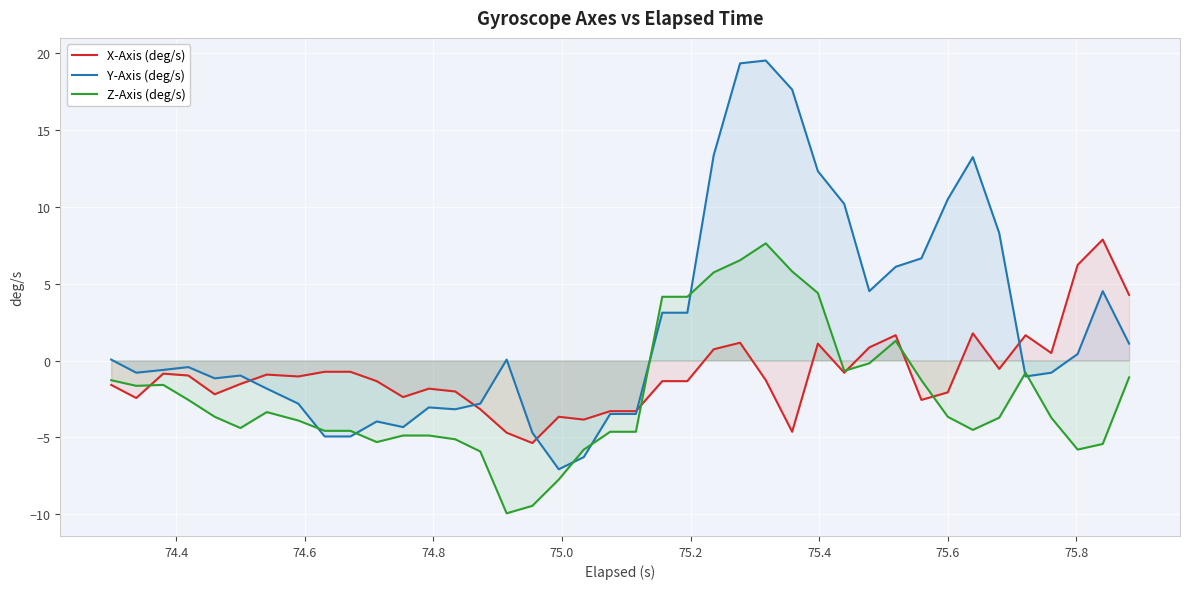

What are all the series names shown in the legend?

X-Axis (deg/s), Y-Axis (deg/s), Z-Axis (deg/s)